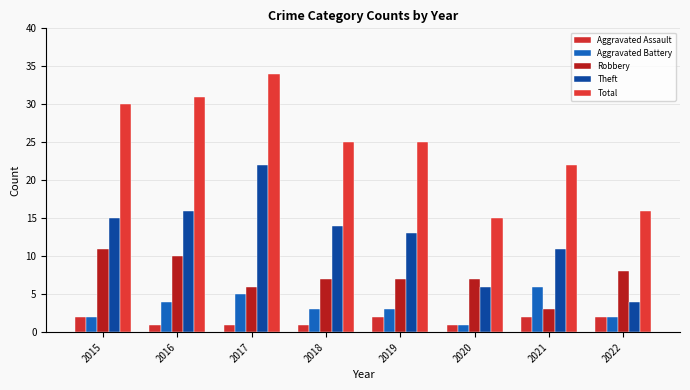

Reading left to right, list all the values displayed in this chart.

Aggravated Assault: 2015=2	2016=1	2017=1	2018=1	2019=2	2020=1	2021=2	2022=2
Aggravated Battery: 2015=2	2016=4	2017=5	2018=3	2019=3	2020=1	2021=6	2022=2
Robbery: 2015=11	2016=10	2017=6	2018=7	2019=7	2020=7	2021=3	2022=8
Theft: 2015=15	2016=16	2017=22	2018=14	2019=13	2020=6	2021=11	2022=4
Total: 2015=30	2016=31	2017=34	2018=25	2019=25	2020=15	2021=22	2022=16